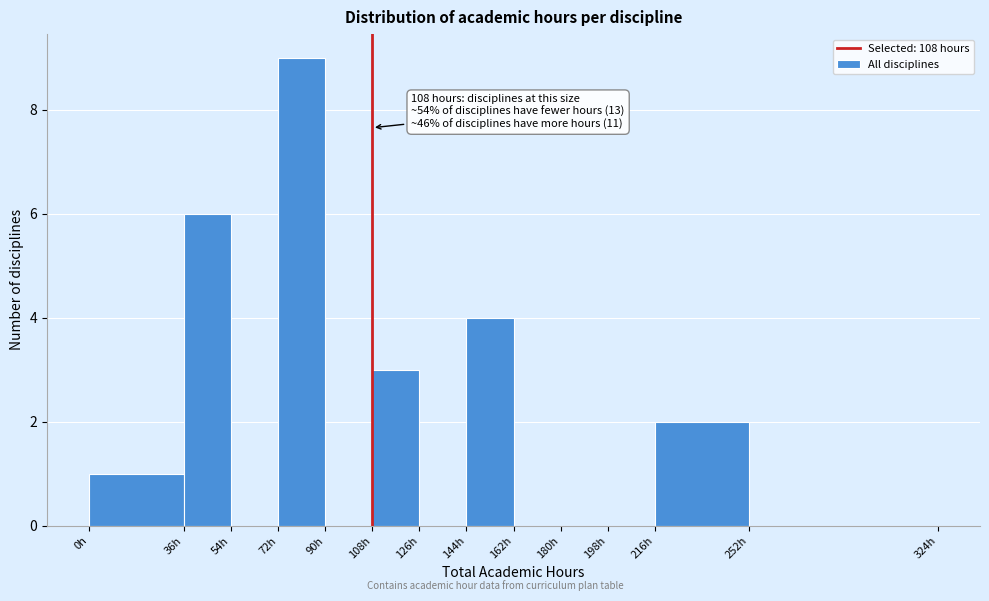

Over which range of the x-axis is the bar tallest?

72 to 90